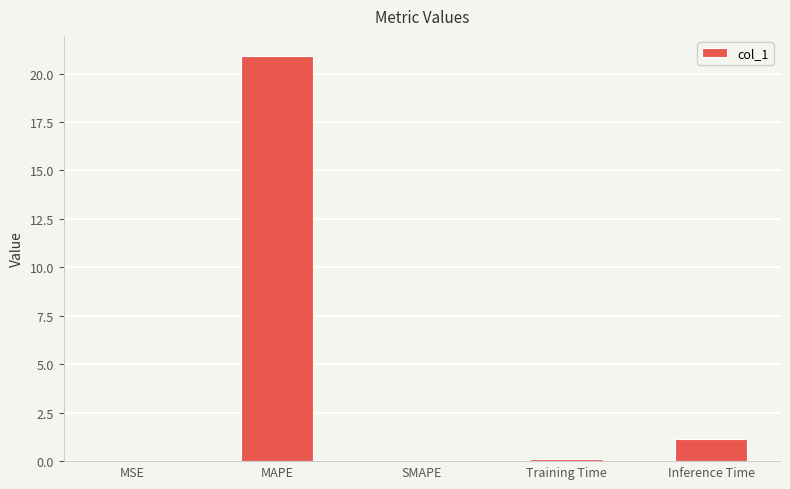

Is it true that the value at MAPE is 20.9?

True